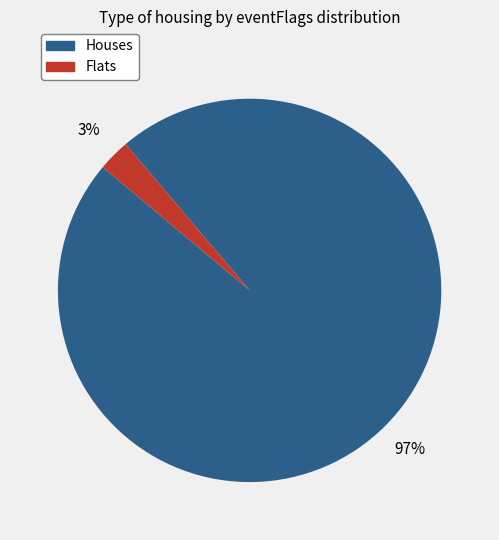

The Houses slice represents 97% of the pie. True or false?

True